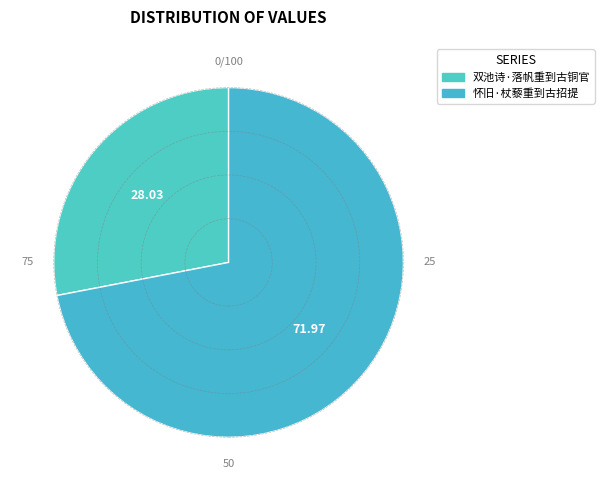

Count the number of slices in the pie.

2